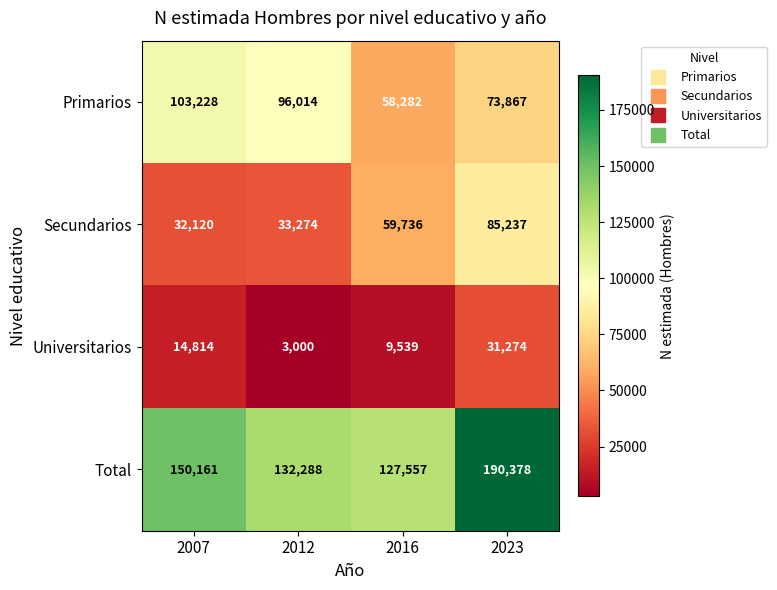

Rank the series by their maximum value, from highest to lowest.

Total, Primarios, Secundarios, Universitarios